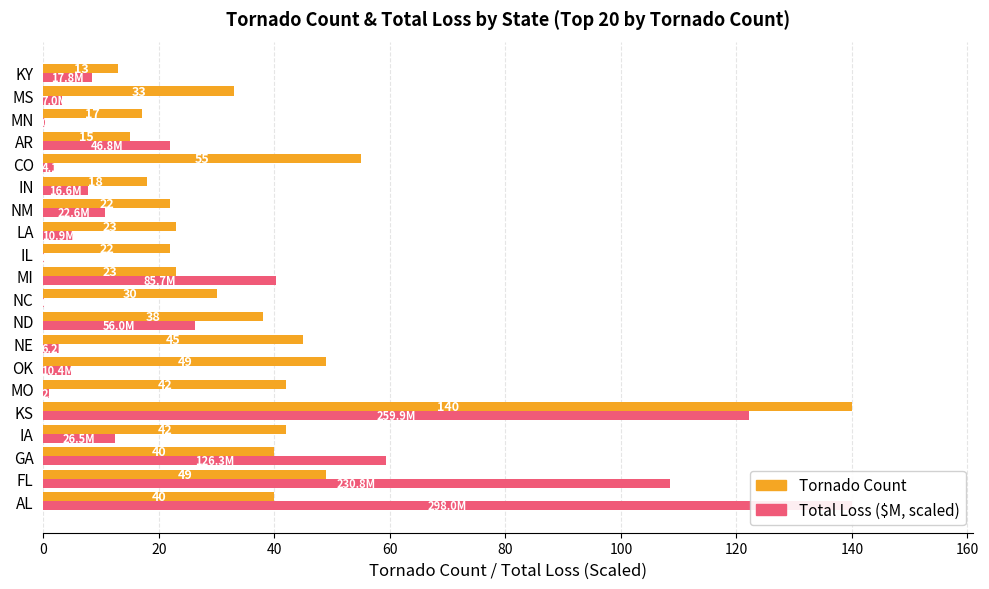

Is it true that Total Loss (scaled) equals 26.3 at 160?

True